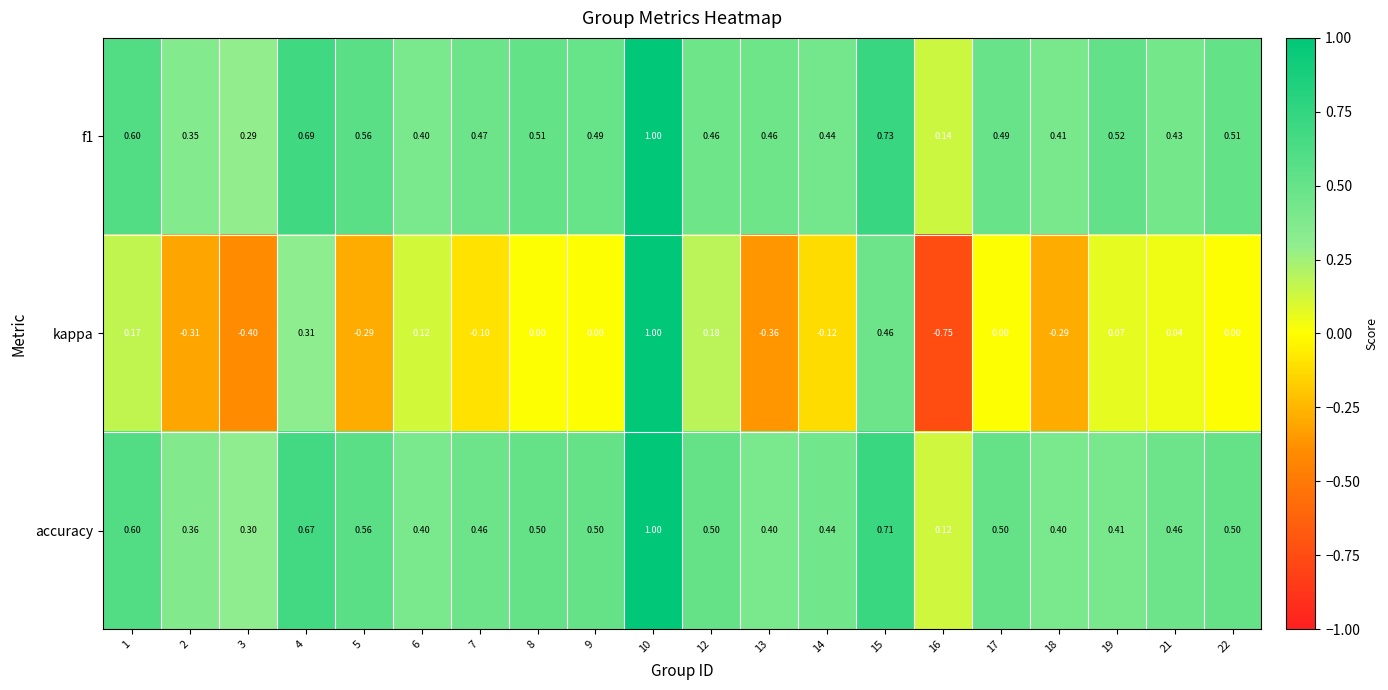

Which series changed the most between 7 and 9?

kappa